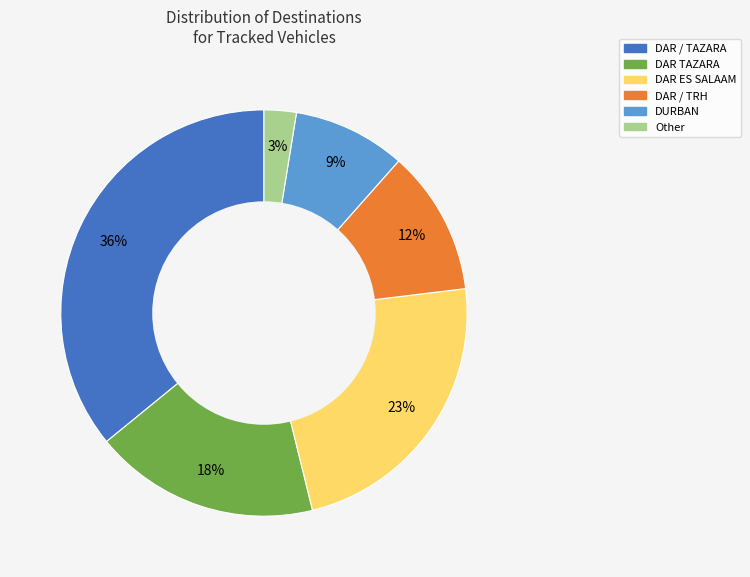

Rank the categories by value from lowest to highest.

Other, DURBAN, DAR / TRH, DAR TAZARA, DAR ES SALAAM, DAR / TAZARA